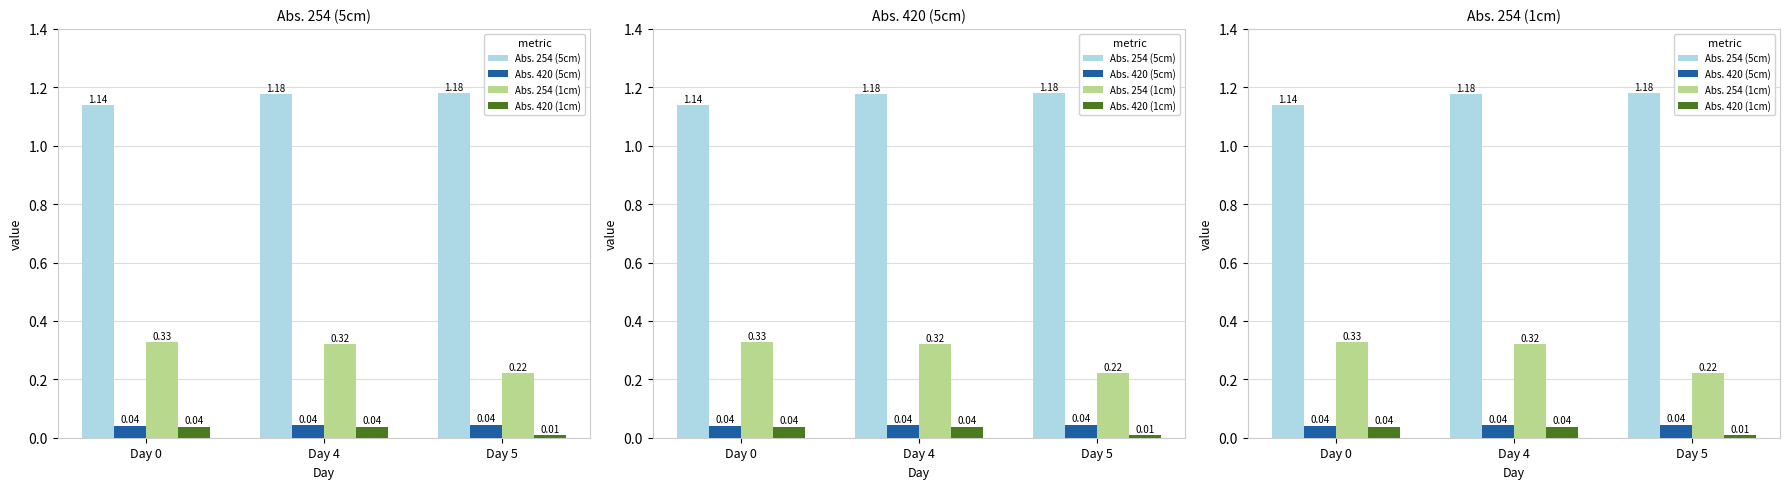

At which label is Abs. 420 (5cm) closest to 0?

Day 0